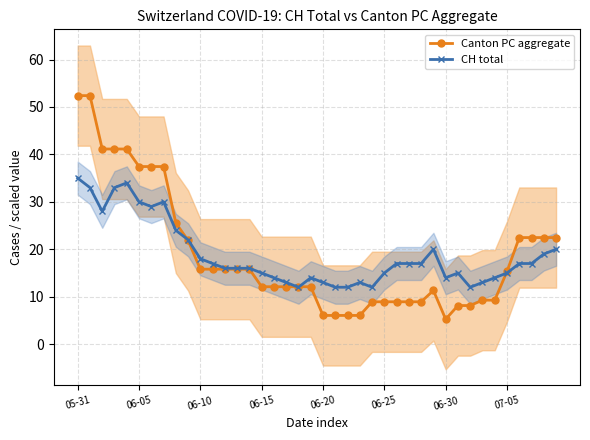

What is the difference between the maximum and minimum values in the Canton PC aggregate series?

47.1